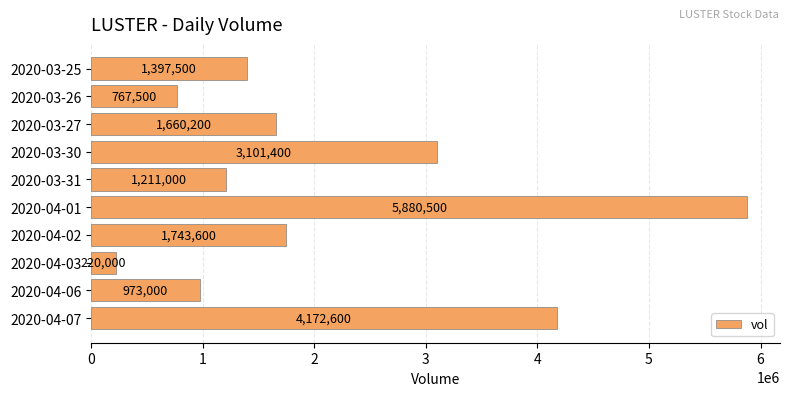

Reading top to bottom, list all the values displayed in this chart.

2020-03-25=1397500	2020-03-26=767500	2020-03-27=1660200	2020-03-30=3101400	2020-03-31=1211000	2020-04-01=5880500	2020-04-02=1743600	2020-04-03=220000	2020-04-06=973000	2020-04-07=4172600